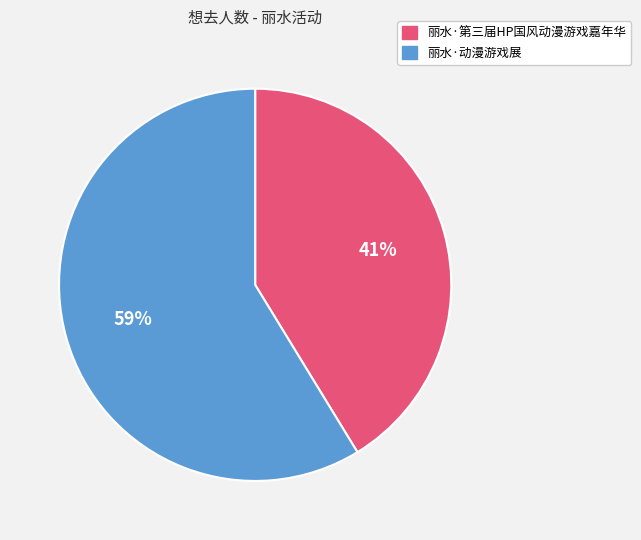

To the nearest percent, what is the average slice percentage?

50%